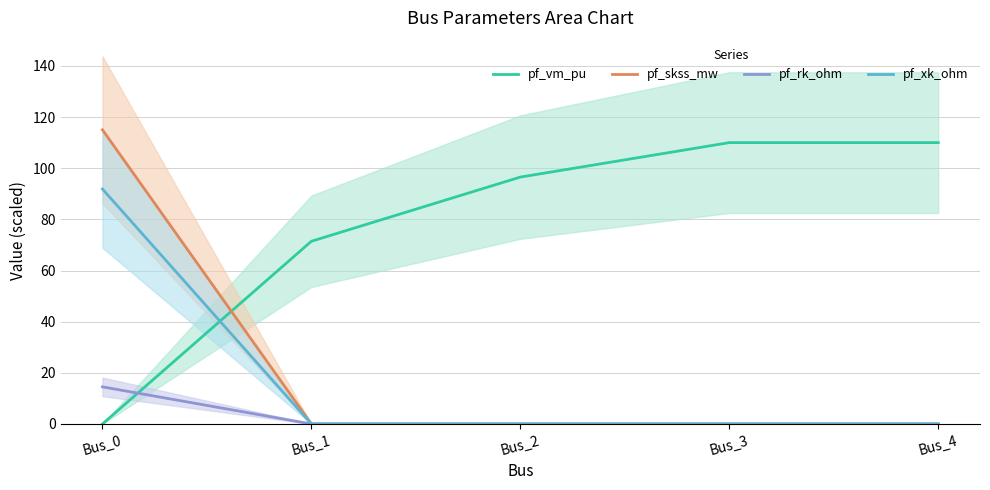

Rank the series at Bus_3 from lowest to highest value.

pf_skss_mw, pf_rk_ohm, pf_xk_ohm, pf_vm_pu